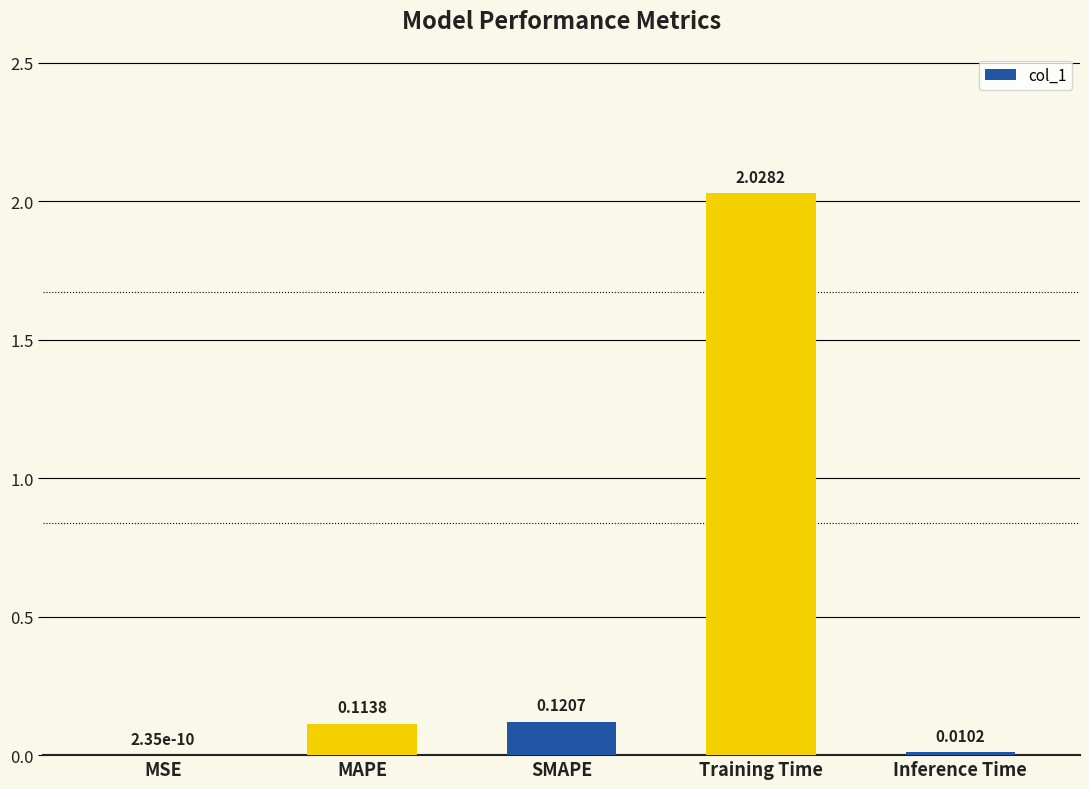

What is the change in value from SMAPE to Training Time?

+1.9